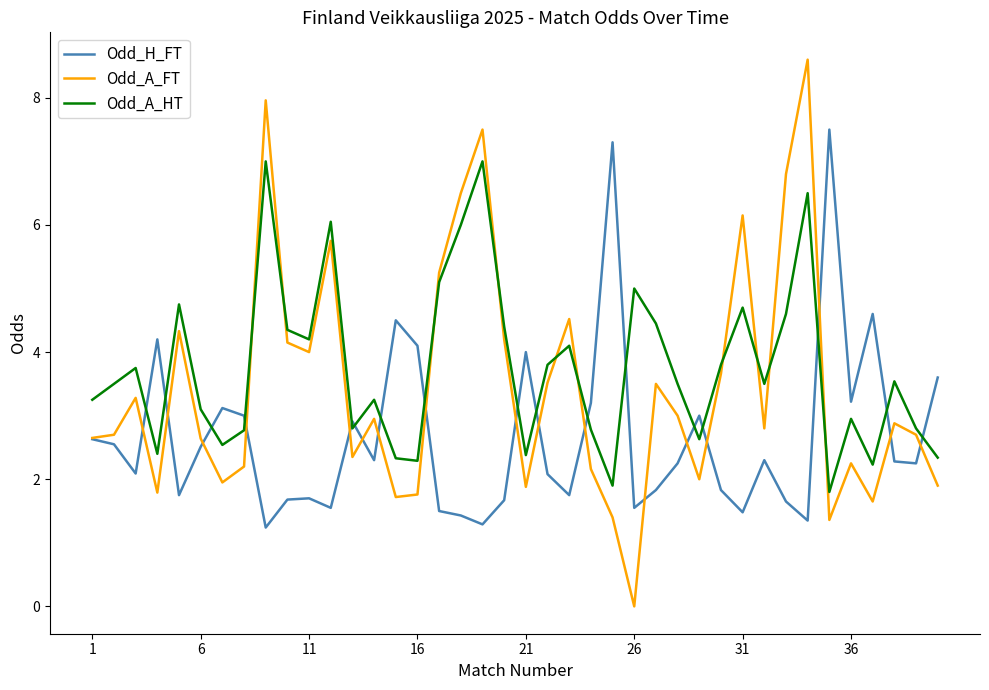

Rank the series by their average value, from lowest to highest.

Odd_H_FT, Odd_A_FT, Odd_A_HT